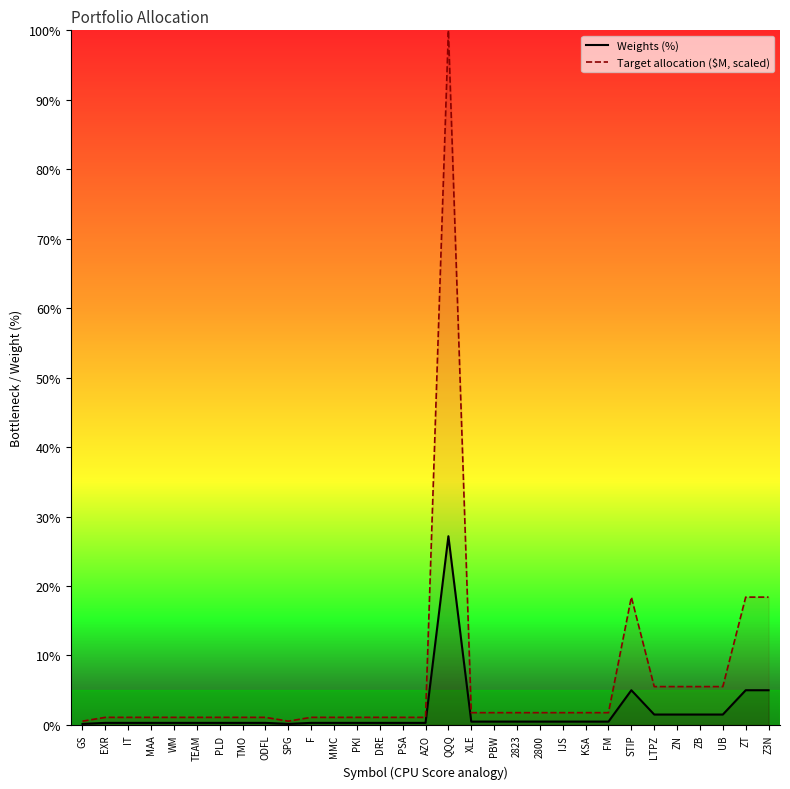

Reading left to right, extract all data points from this chart.

Weights (%): 0.1	0.3	0.3	0.3	0.3	0.3	0.3	0.3	0.3	0.1	0.3	0.3	0.3	0.3	0.3	0.3	27.2	0.5	0.5	0.5	0.5	0.5	0.5	0.5	5.0	1.5	1.5	1.5	1.5	5.0	5.0
Target allocation ($M): 0.5	1.1	1.1	1.1	1.1	1.1	1.1	1.1	1.1	0.5	1.1	1.1	1.1	1.1	1.1	1.1	100.0	1.8	1.8	1.8	1.8	1.8	1.8	1.8	18.4	5.5	5.5	5.5	5.5	18.4	18.4